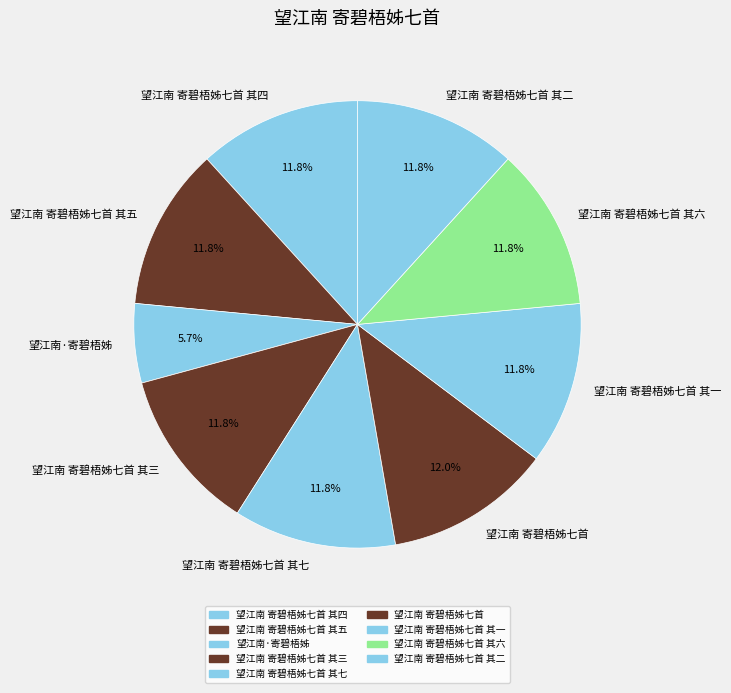

To the nearest percent, what is the combined percentage of 望江南 寄碧梧姊七首 其一 and 望江南 寄碧梧姊七首 其二?

24%